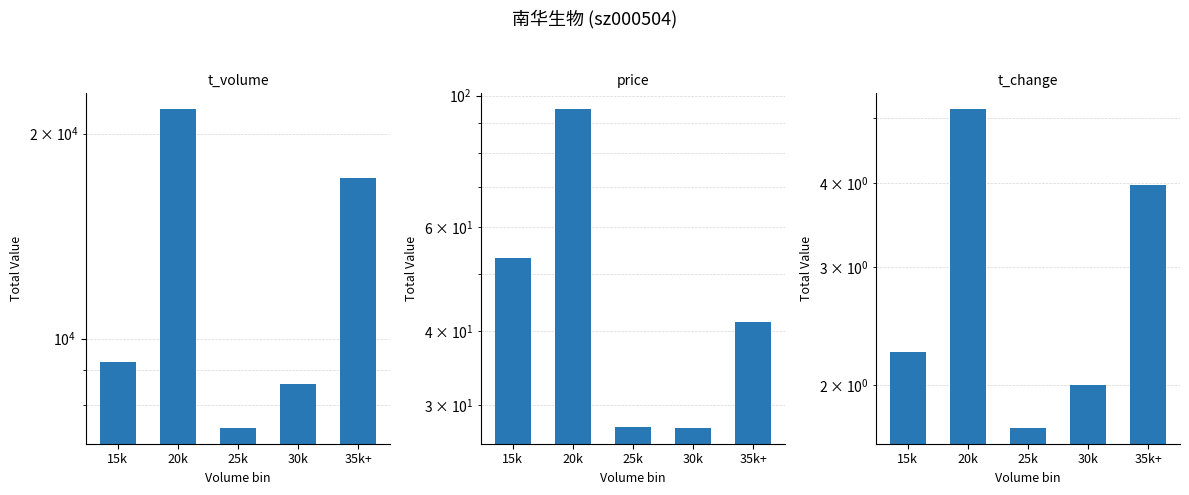

The value of t_volume at 30k is 12722.0. True or false?

False